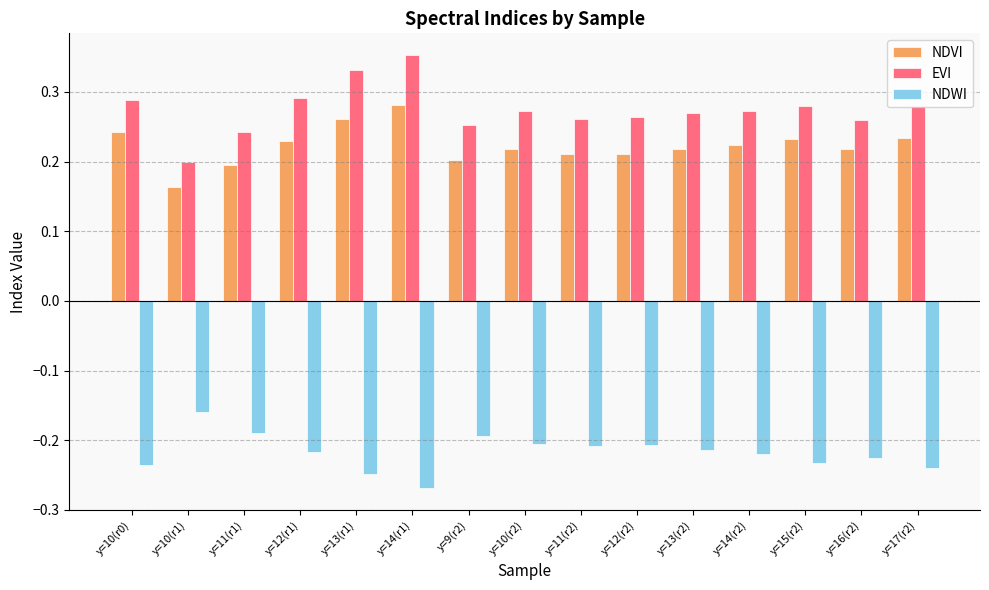

At how many categories does at least one series exceed 0?

15